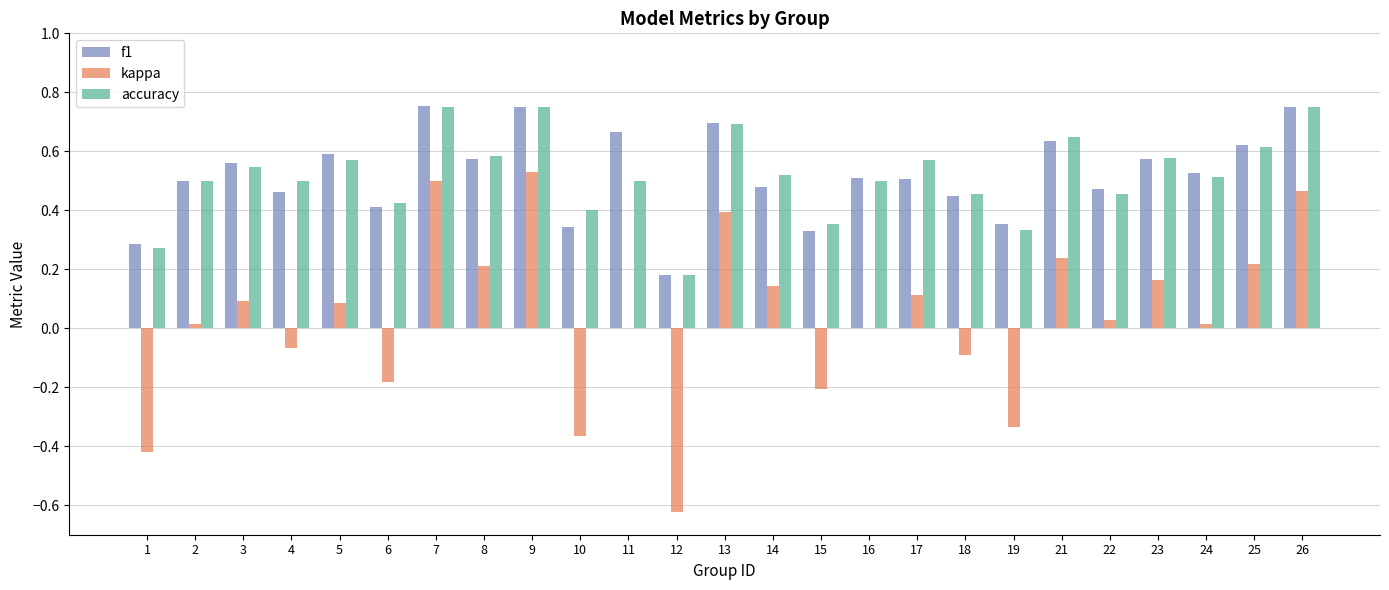

Is the value of kappa at 5 greater than the value of f1 at 5?

No